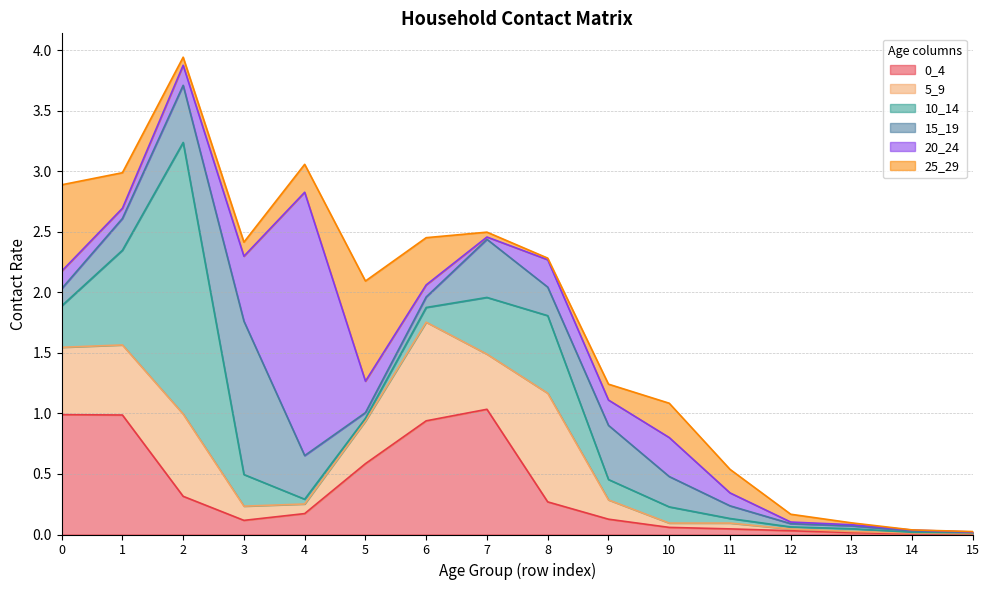

What is the highest value of the 10_14 series?

2.2